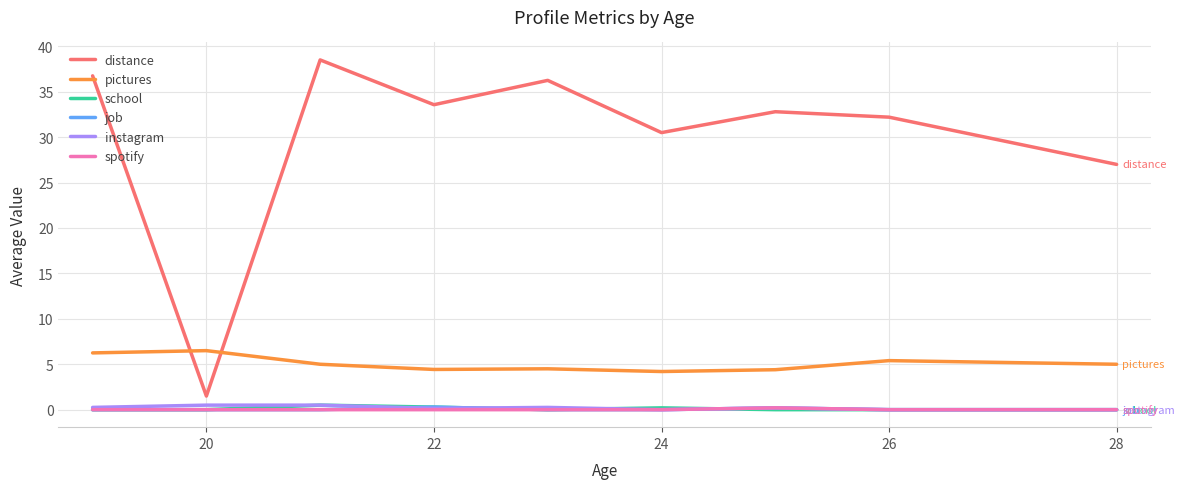

Which series has the largest total across all categories?

distance